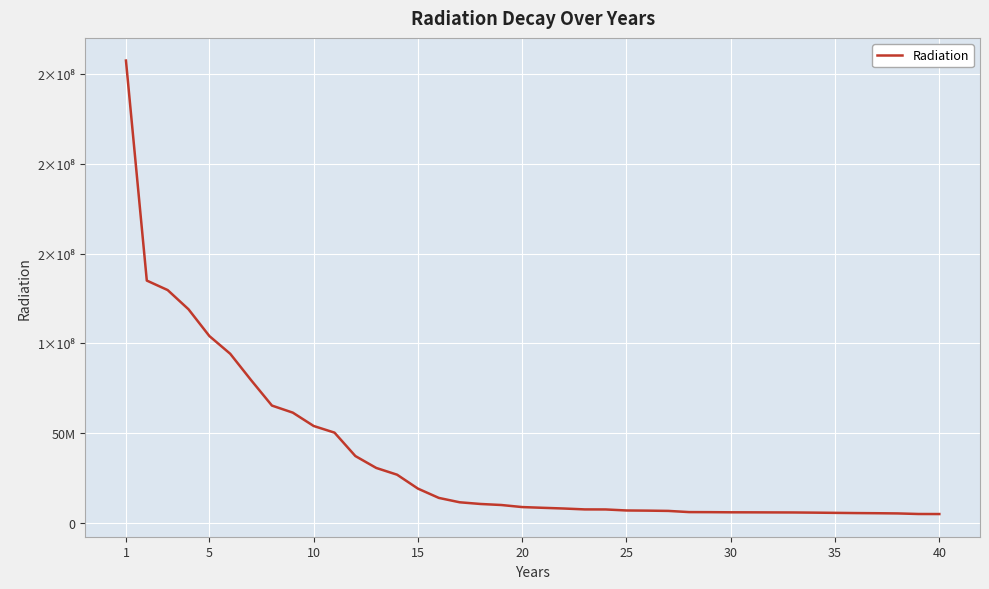

What is the minimum value shown in the chart?

4938819.5